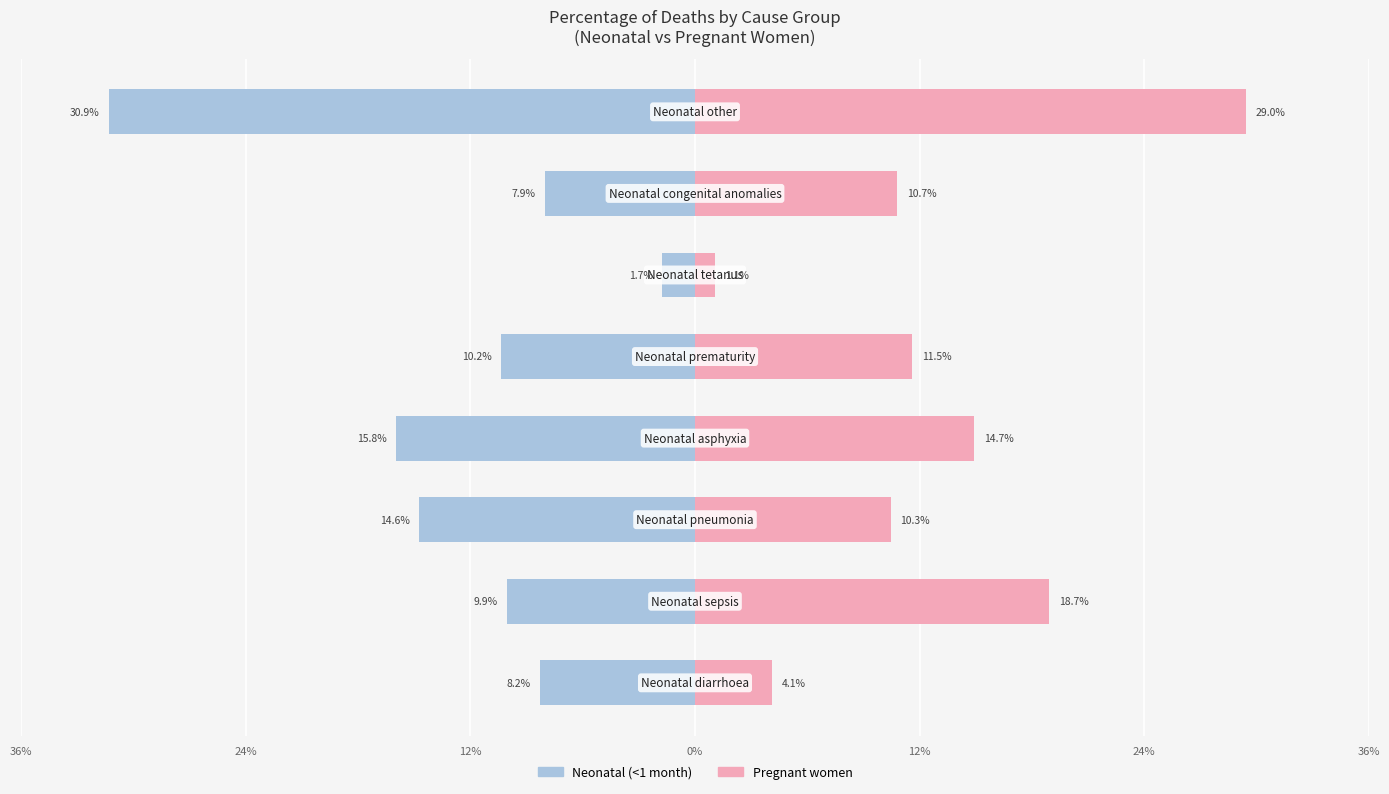

At how many categories does at least one series exceed 0?

8